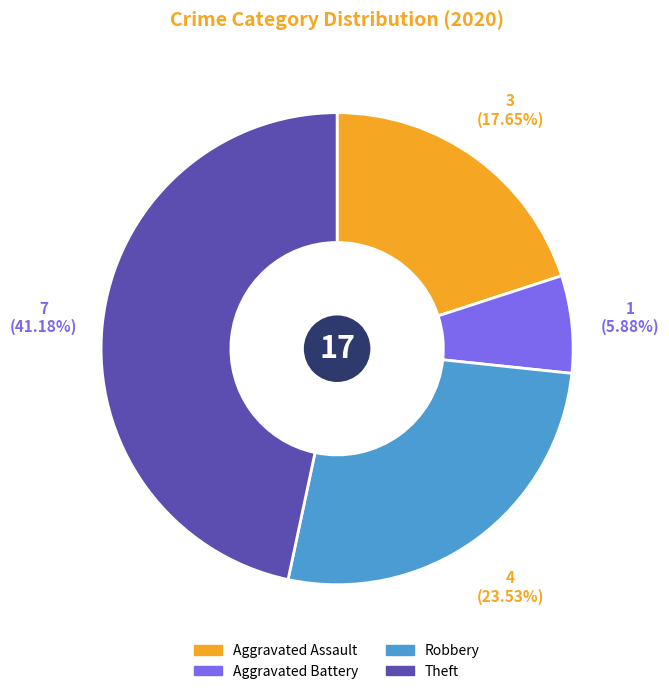

Count the number of slices in the pie.

4